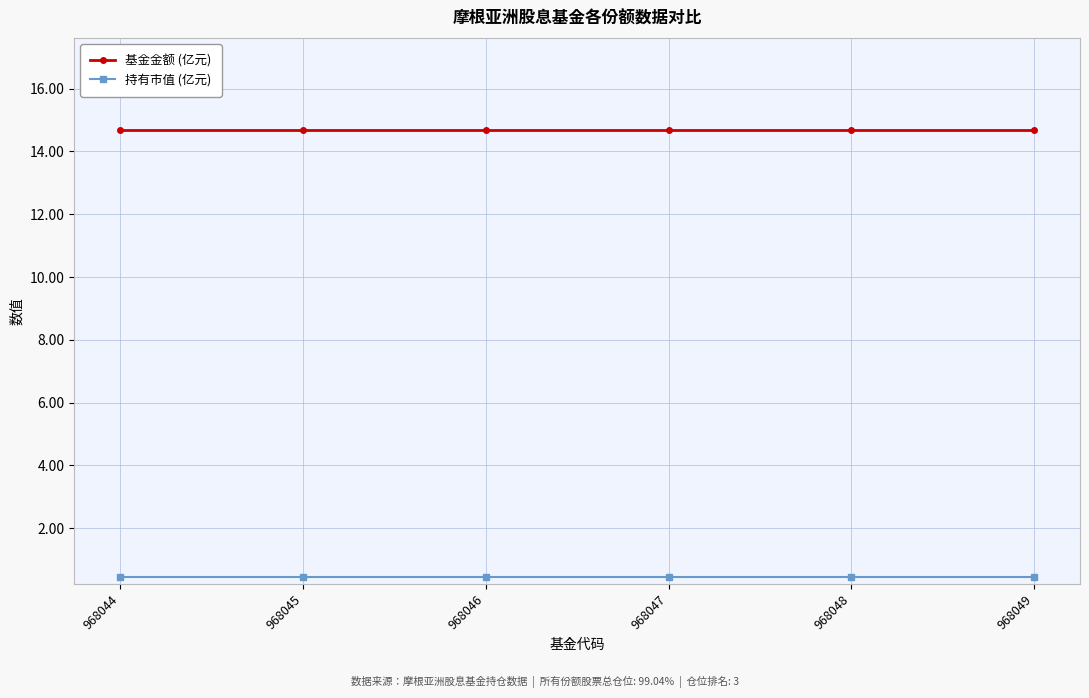

Read the 基金金额 (亿元) value at 968047.

14.7